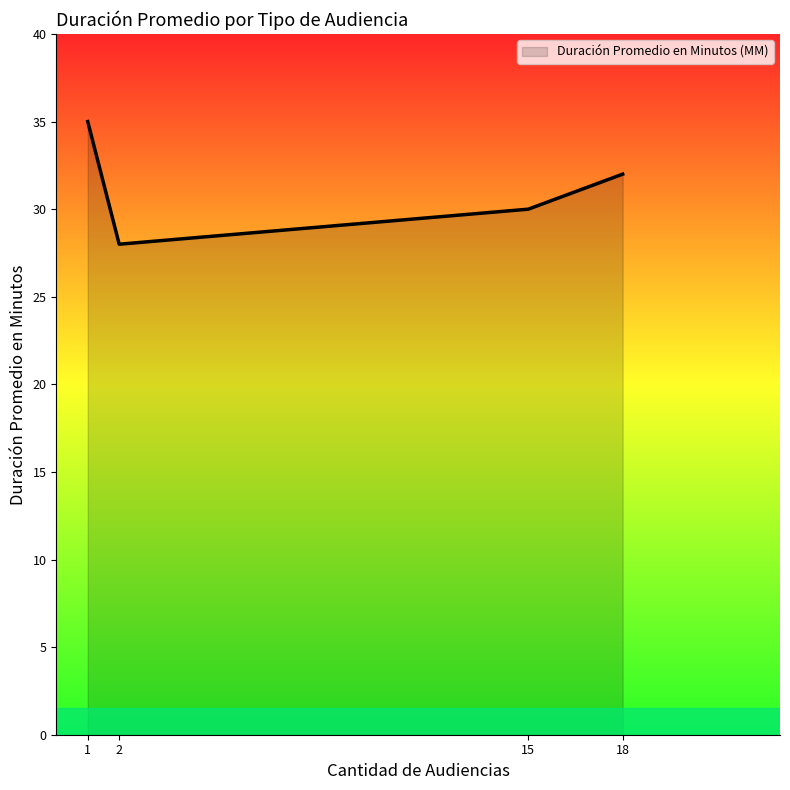

What is the sum of all values?

125